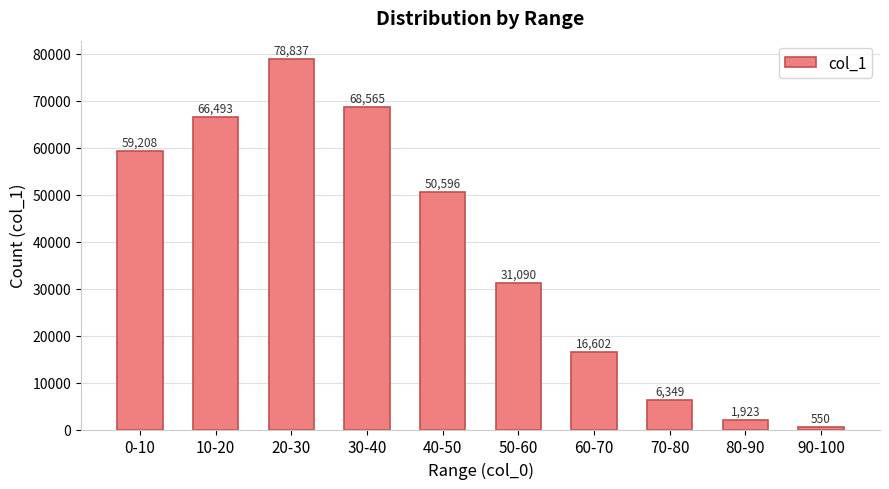

What is the change in value from 40-50 to 70-80?

-44247